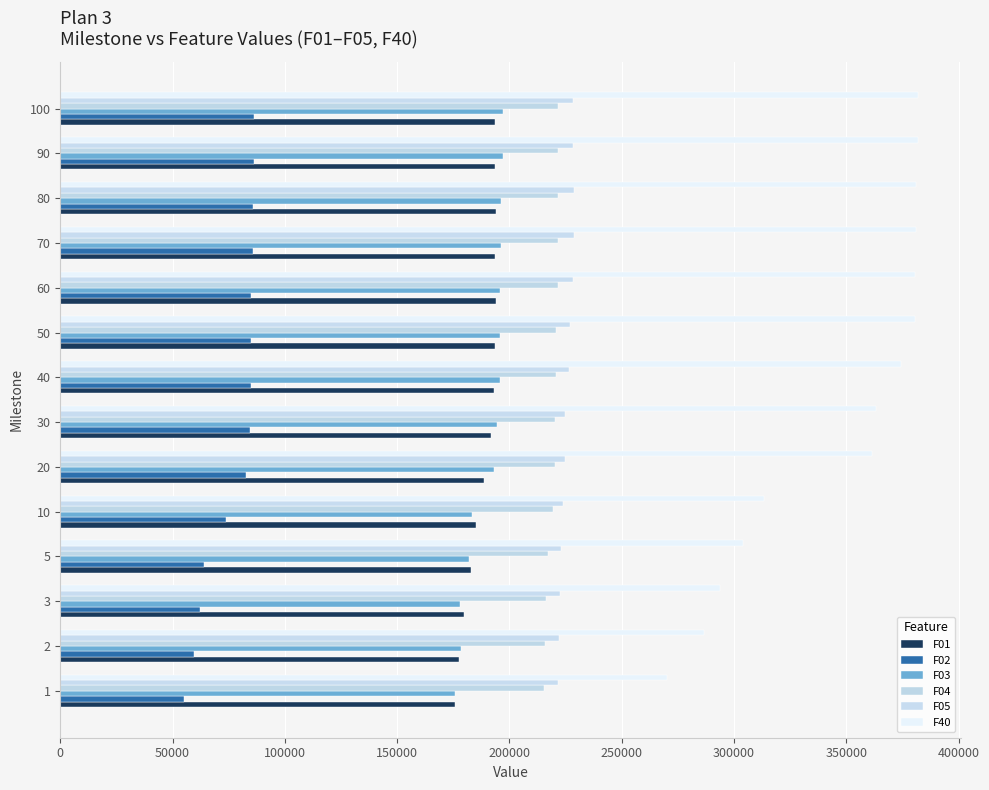

Count the number of categories in the chart.

14